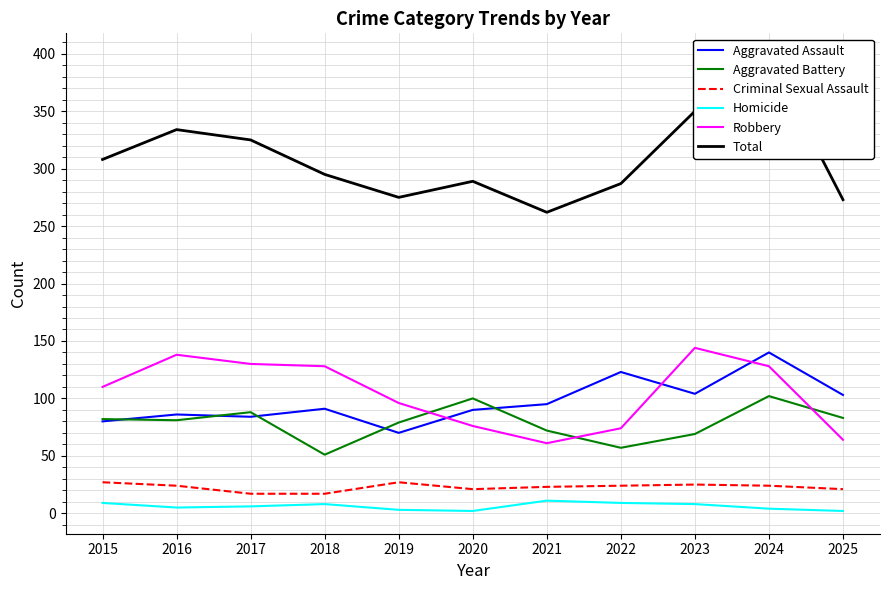

Count the number of data series in this chart.

6